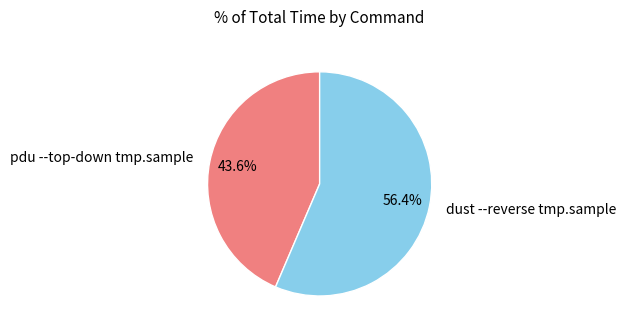

Which category has the biggest portion of the pie?

dust --reverse tmp.sample